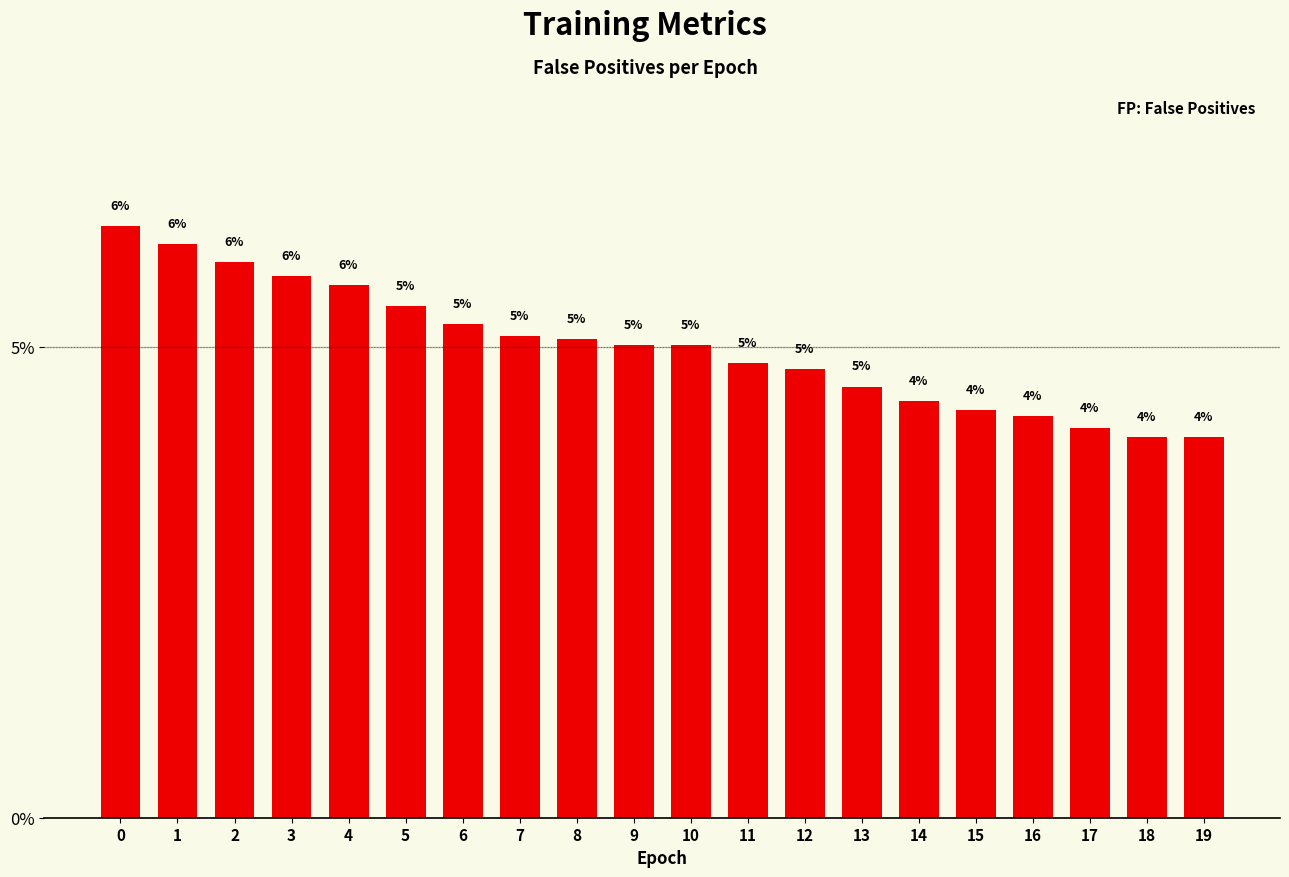

Is it true that the value at 17 is 2.5?

False